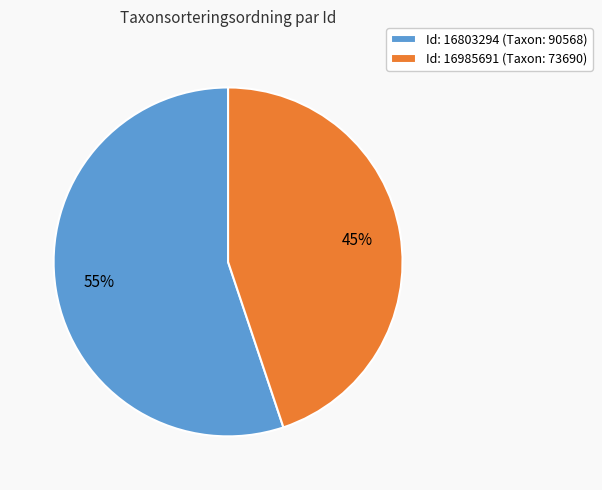

To the nearest percent, what portion does Id: 16803294 (Taxon: 90568) represent?

55%